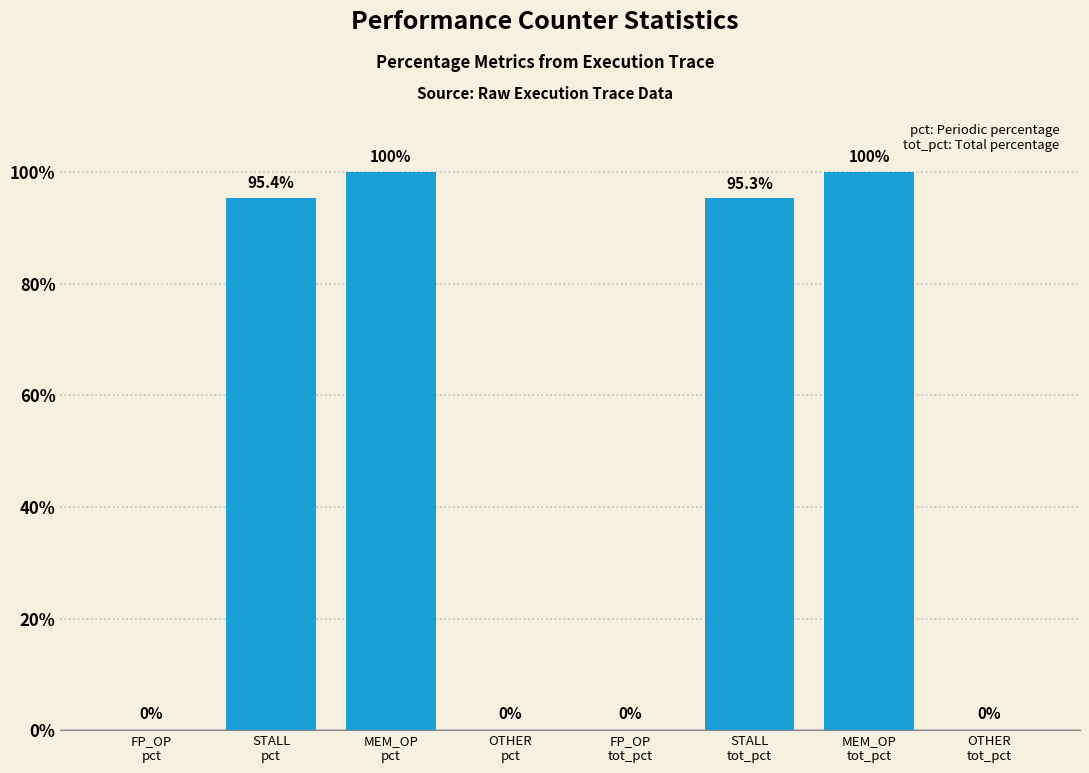

What is the maximum value shown in the chart?

100.0